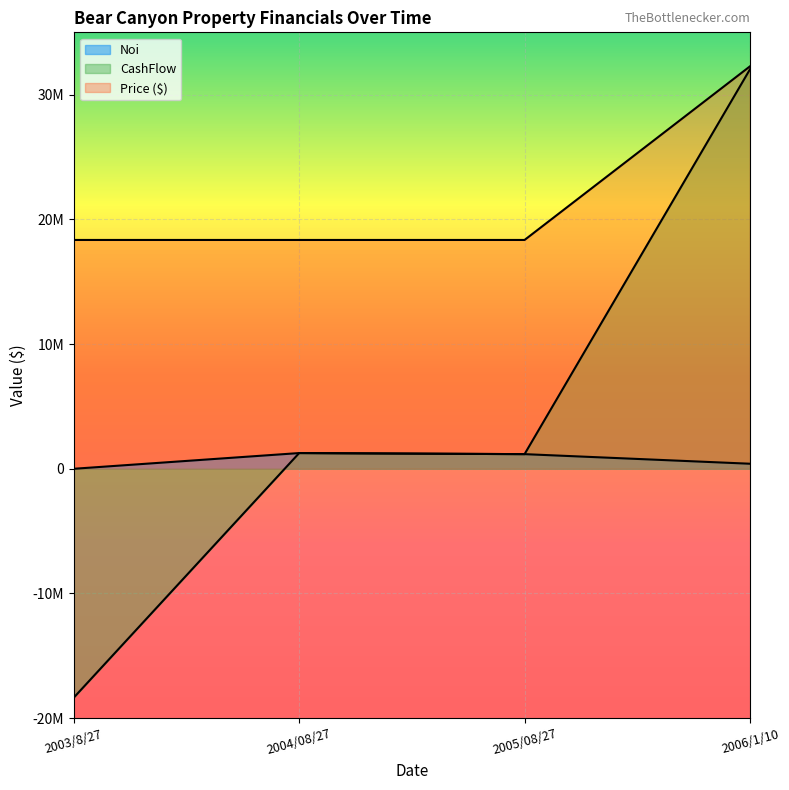

What position from the right is 2003/8/27?

4